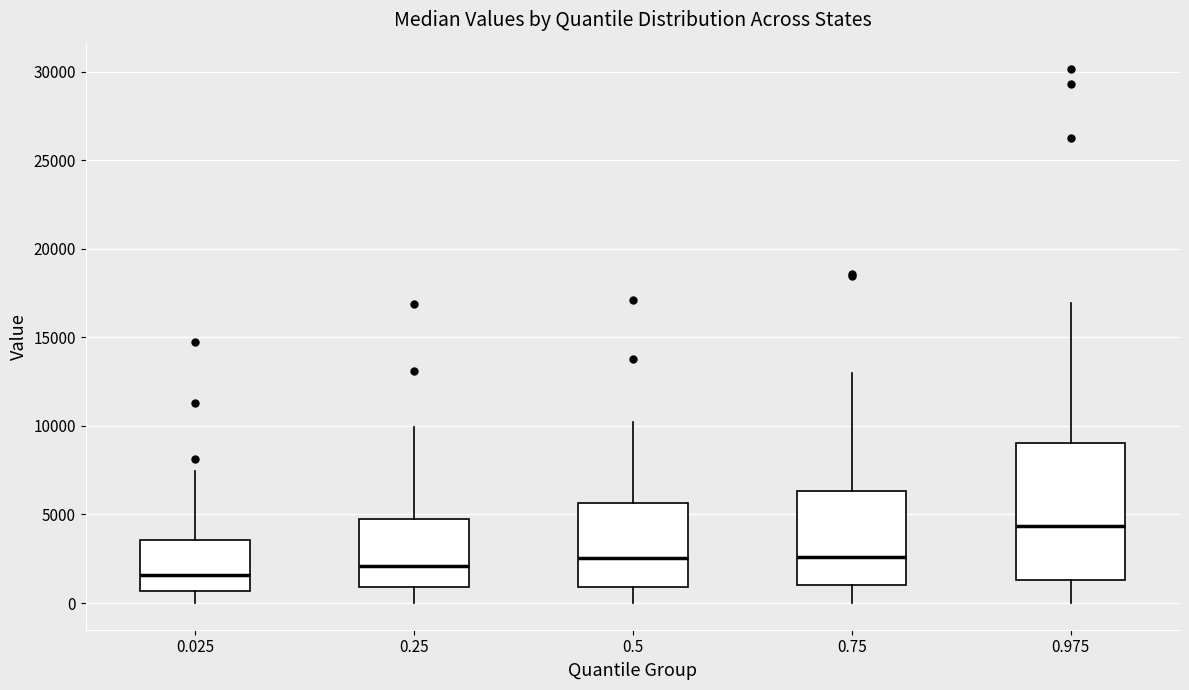

Comparing the boxes themselves (not the whiskers), which one is the tallest?

0.975